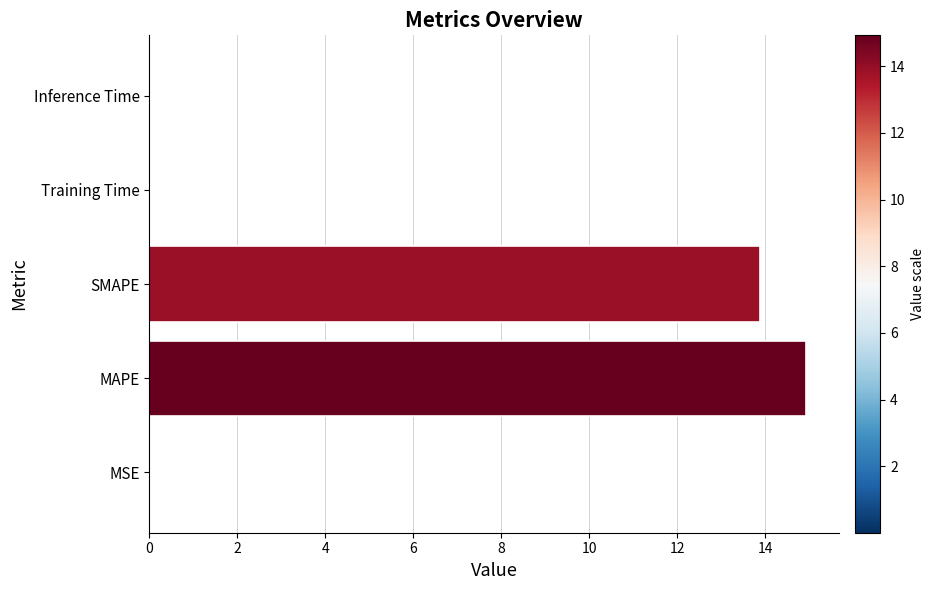

Which label corresponds to the largest value in the chart?

MAPE